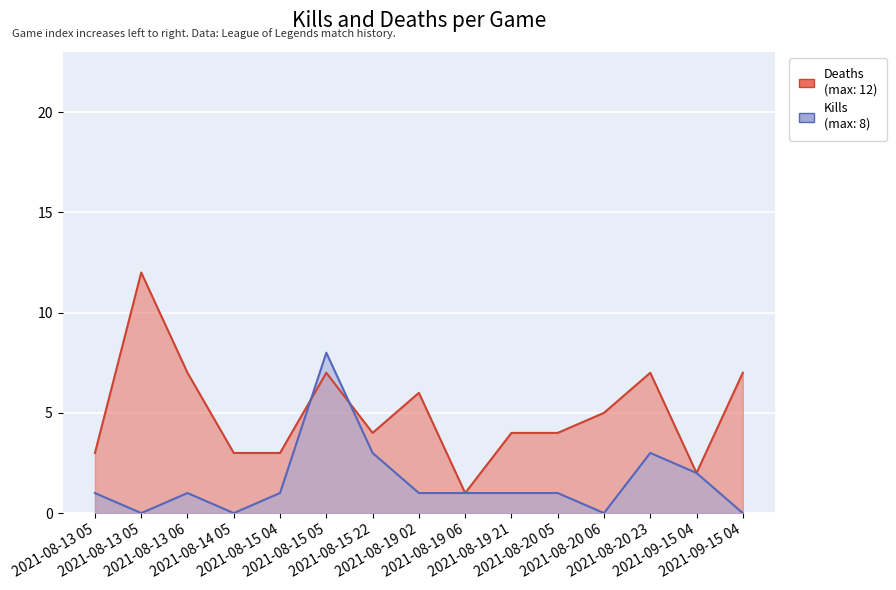

Which series has the largest total across all categories?

Deaths